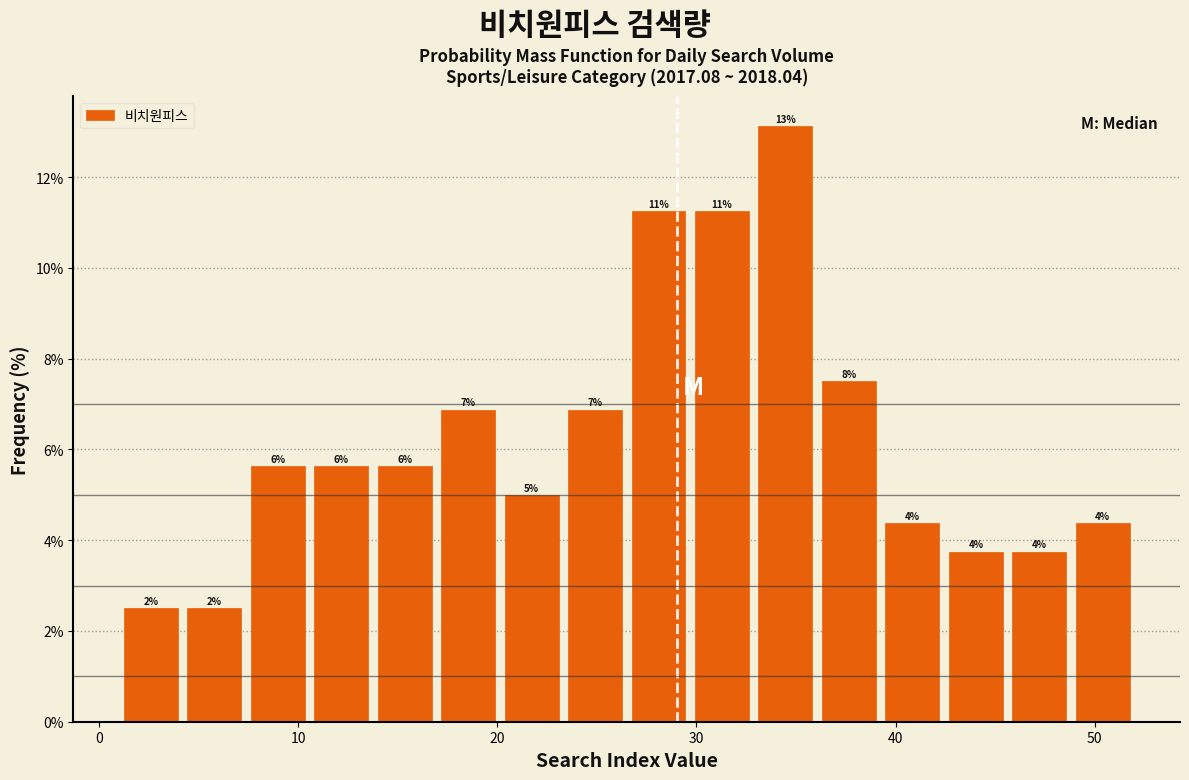

Around what value on the x-axis is the tallest bar? Give the approximate position of its centre, as read against the axis.

34